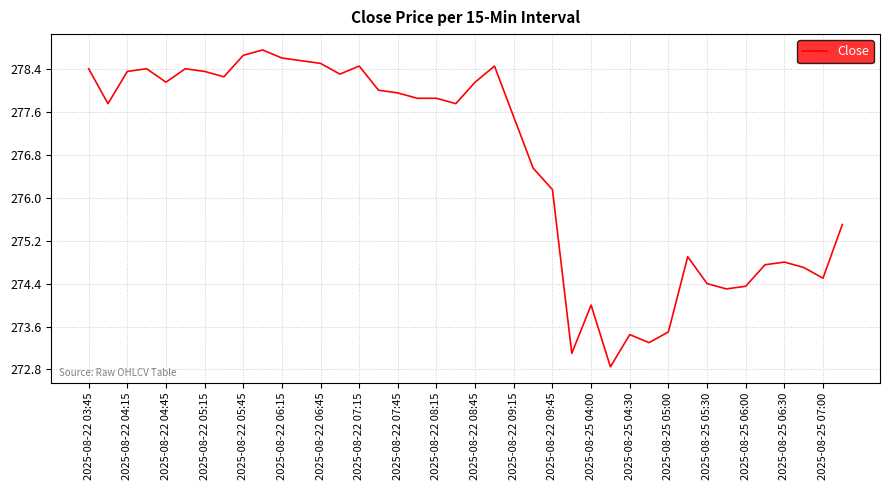

What is the greatest value displayed?

278.8